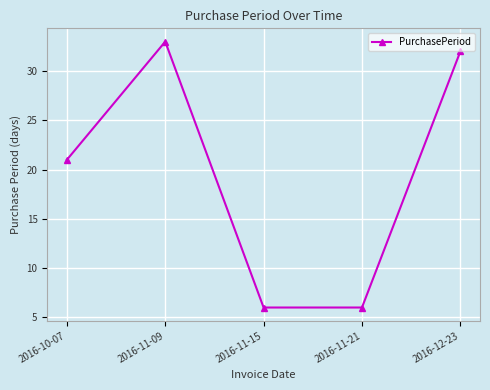

Where is the data nearest to the value 19?

2016-10-07